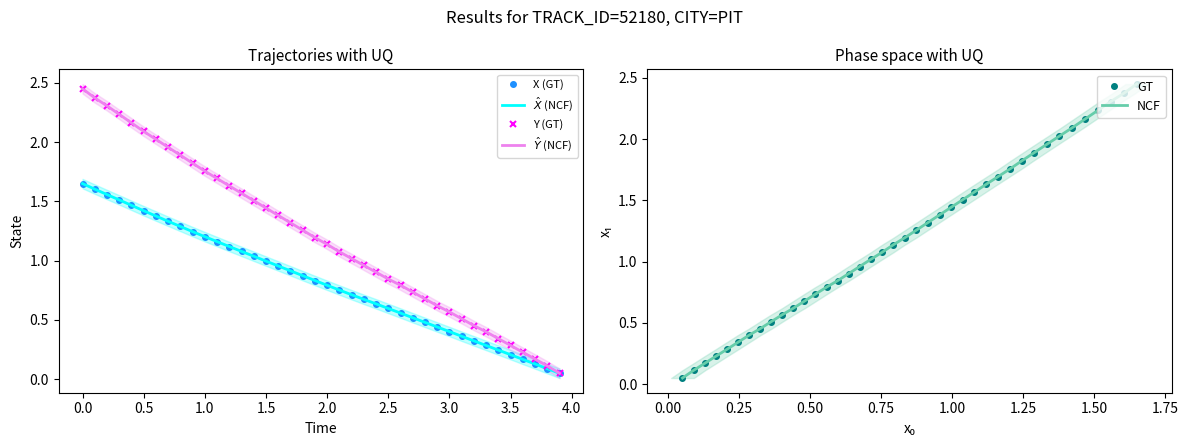

True or false: NCF and Y (GT) intersect in this chart.

False